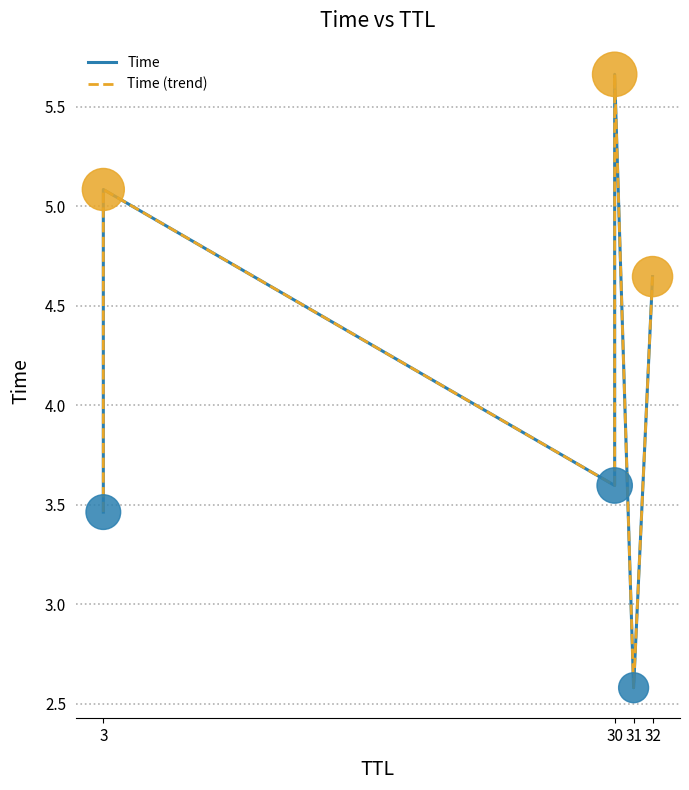

Which series has the largest Y range (max minus min)?

Time